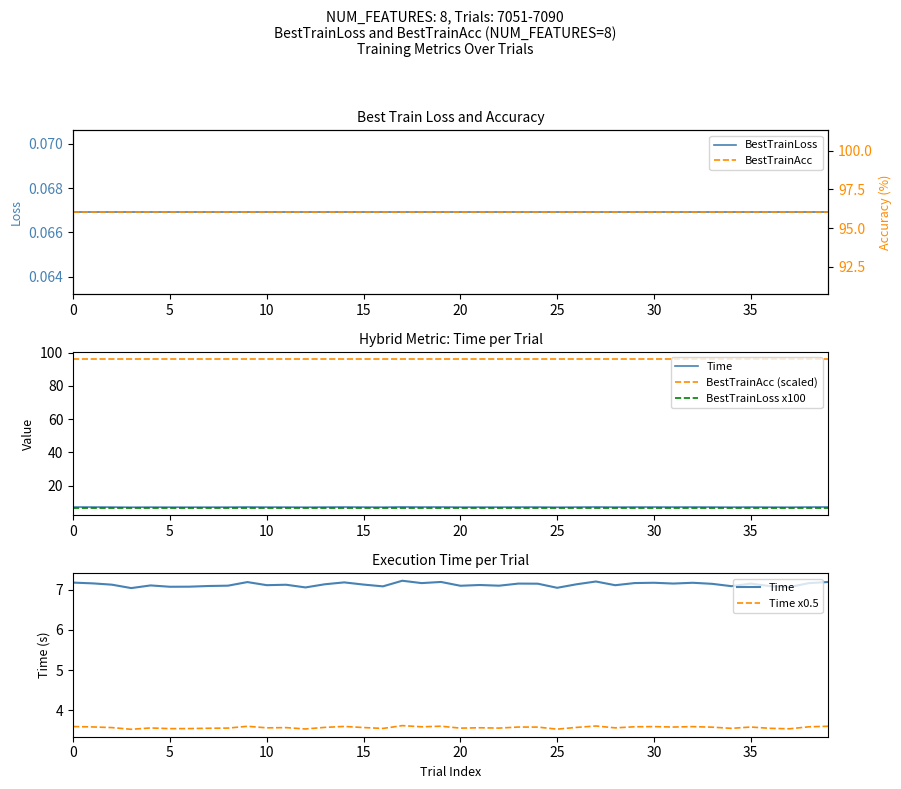

What is the minimum value shown in the chart?

0.1